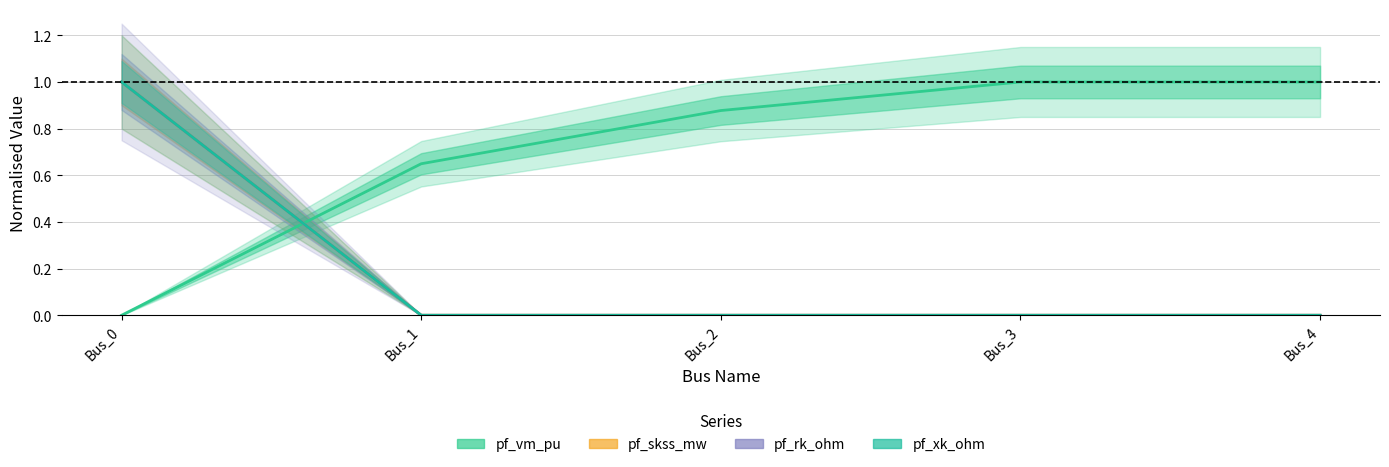

Which has a higher value, Bus_4 or Bus_0?

Bus_4